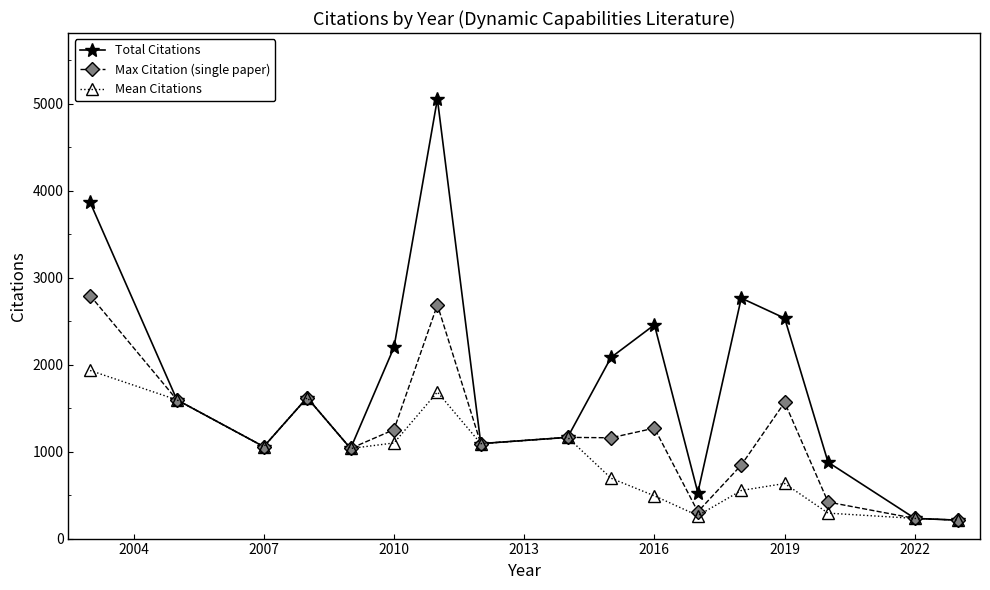

Which series has the largest range (max minus min)?

Total Citations